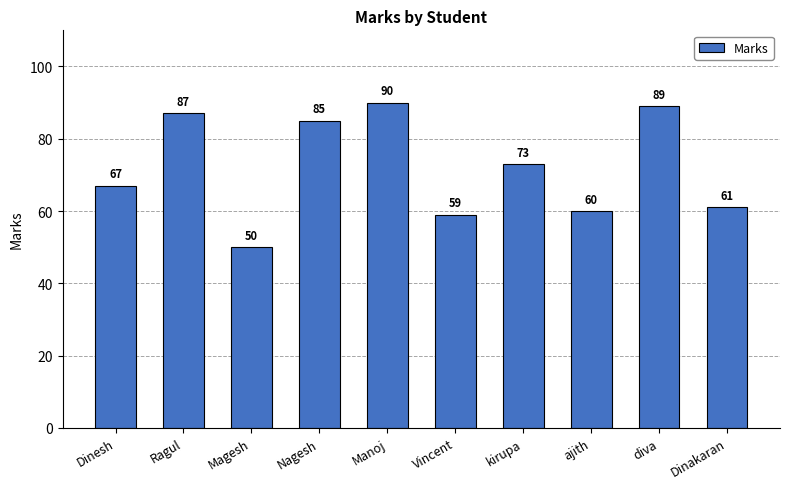

List the labels in order of value, smallest first.

Magesh, Vincent, ajith, Dinakaran, Dinesh, kirupa, Nagesh, Ragul, diva, Manoj